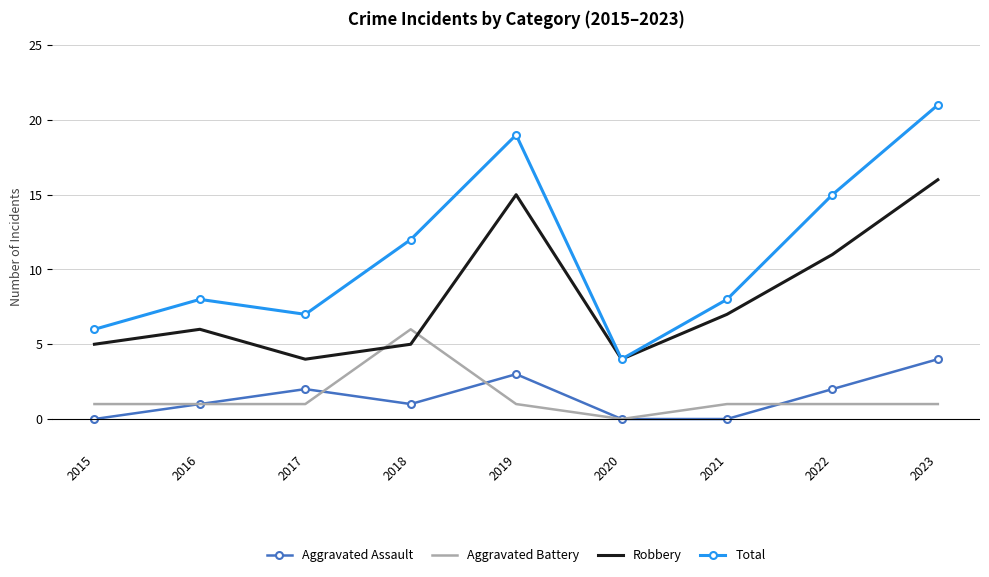

True or false: Aggravated Assault has a value of 2 at 2022.

True